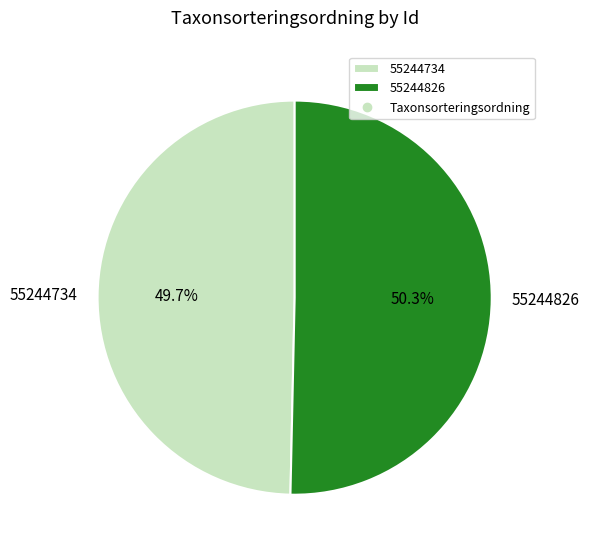

Rank the categories by value from lowest to highest.

55244734, 55244826